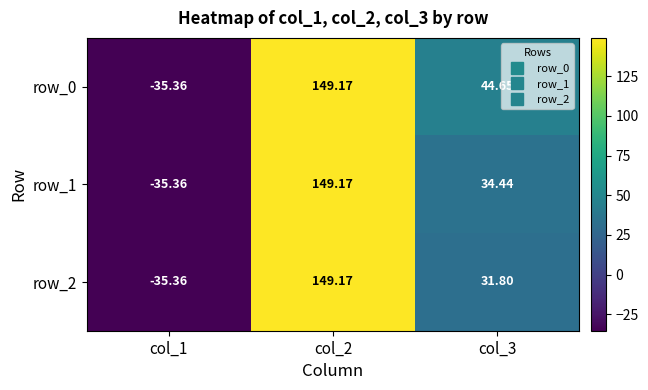

What is the sum of the row_1 values at col_2 and col_1?

113.8